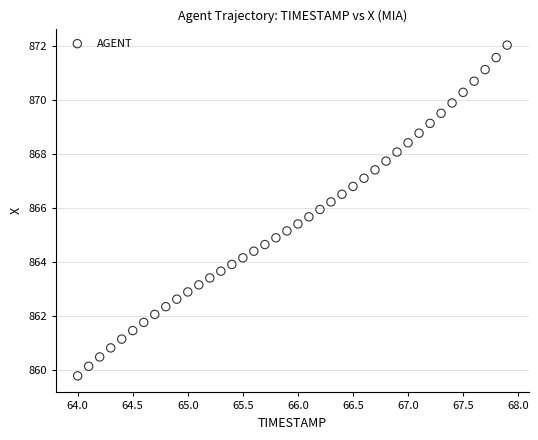

What is the range of Y values (max minus min)?

12.2